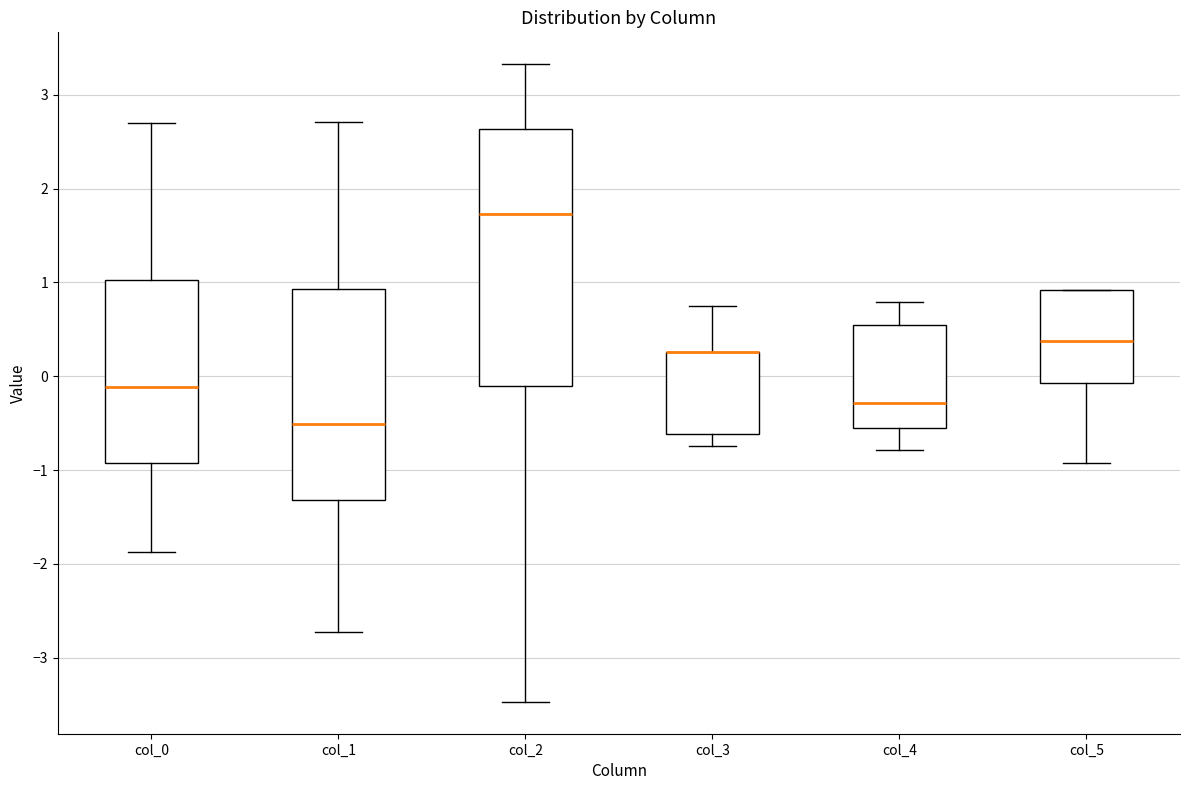

Reading left to right, transcribe this box plot: for each box, give where its median line is, the range the box spans, and where its two whiskers end, as read against the y-axis. The values are not printed on the chart, so give them approximately, as read against the axis.

col_0: median -0.1, box -0.9 to 1.0, whiskers -1.9 to 2.7
col_1: median -0.5, box -1.3 to 0.9, whiskers -2.7 to 2.7
col_2: median 1.7, box -0.1 to 2.6, whiskers -3.5 to 3.3
col_3: median 0.3 (drawn on the box's upper edge), box -0.6 to 0.3, whiskers -0.7 to 0.7
col_4: median -0.3, box -0.5 to 0.5, whiskers -0.8 to 0.8
col_5: median 0.4, box -0.1 to 0.9, whiskers -0.9 to 0.9